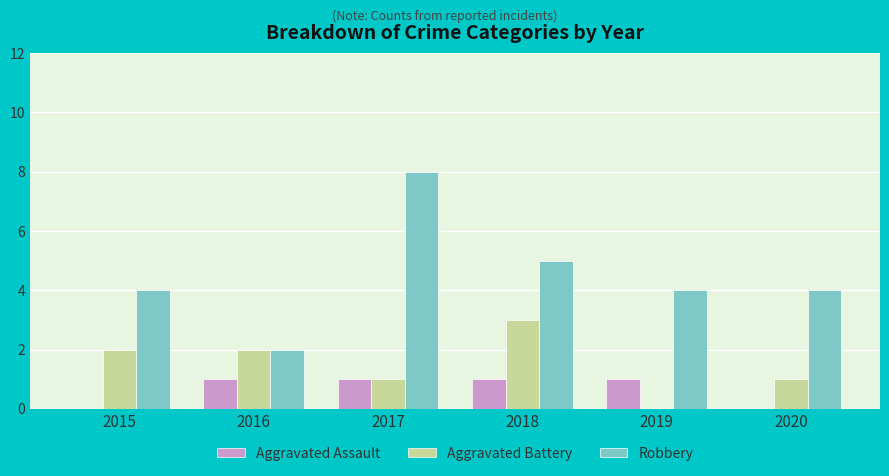

Does the chart contain stacked bars?

No